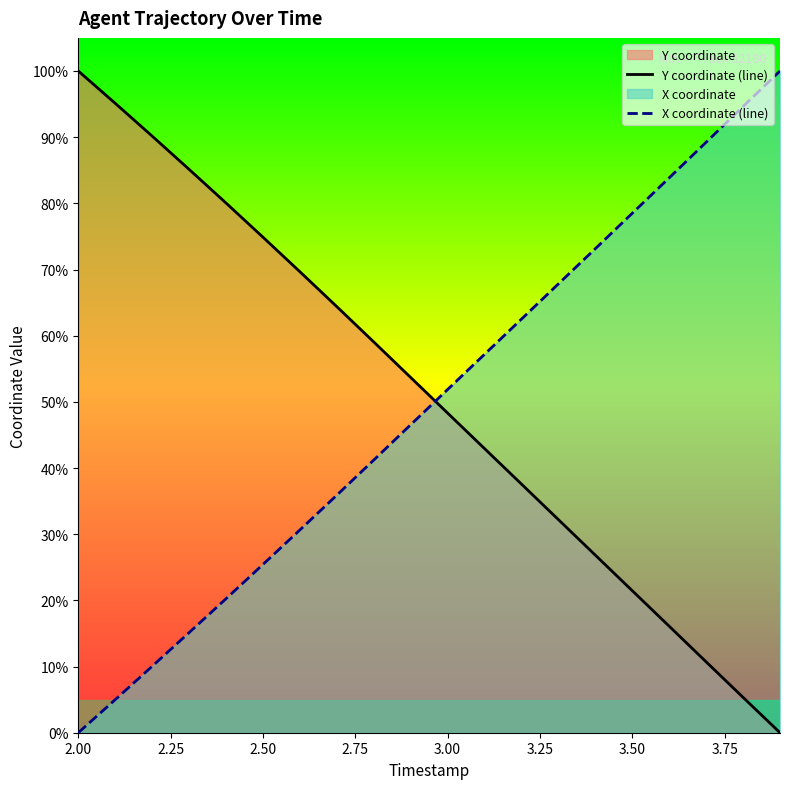

After their last crossing, which series has the higher values: Y coordinate (line) or X coordinate (line)?

X coordinate (line)